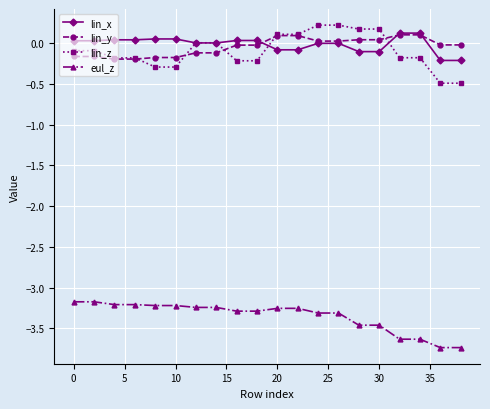

What is the value of the lin_z point at the 15th from the left?

0.2